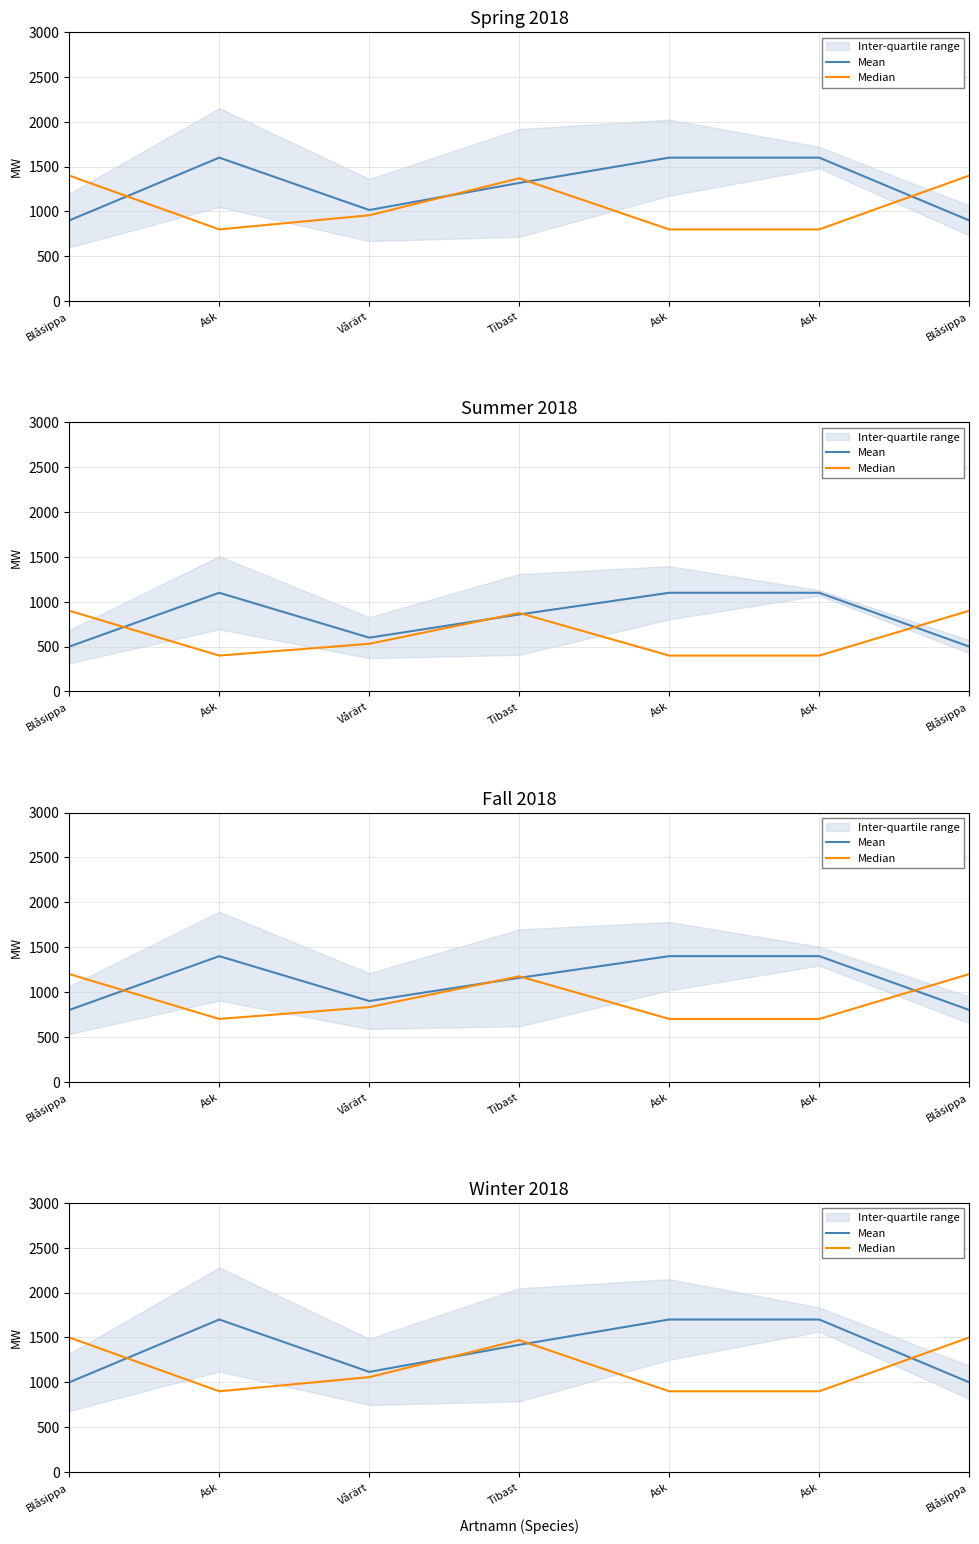

What is the value of the Mean point at the 2nd from the left?

1700.0